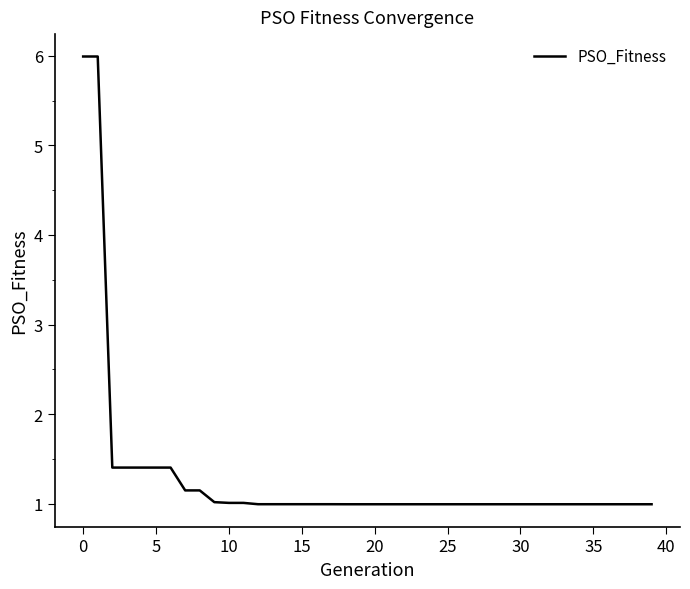

What is the minimum value shown in the chart?

1.0